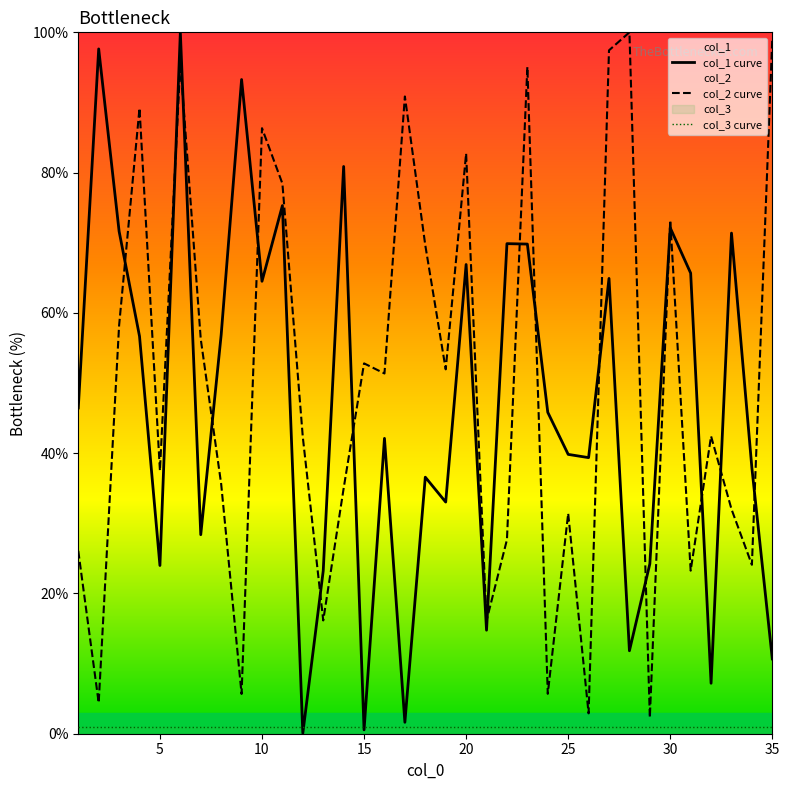

The value of col_1 curve at 5 is 24.0. True or false?

True